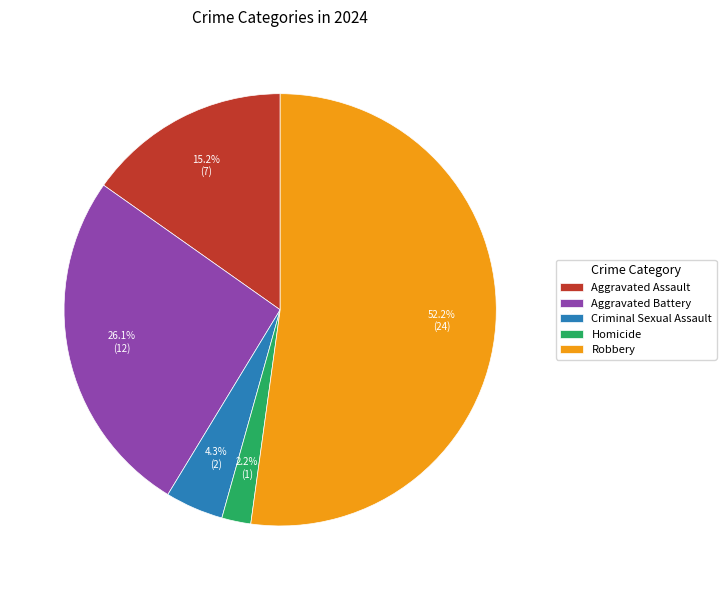

Between Homicide and Criminal Sexual Assault, which is larger?

Criminal Sexual Assault